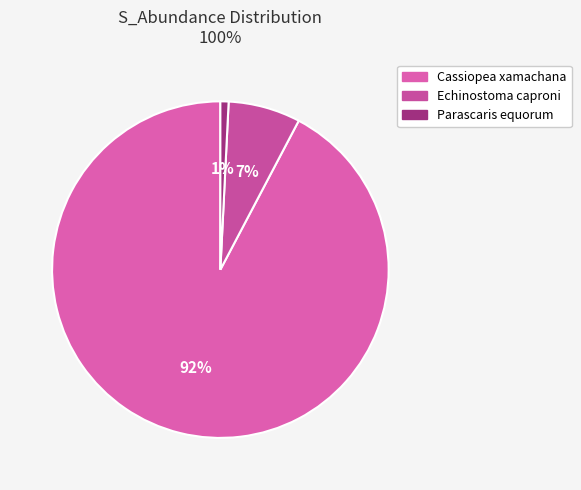

What percentage is the Cassiopea xamachana slice, to the nearest percent?

92%